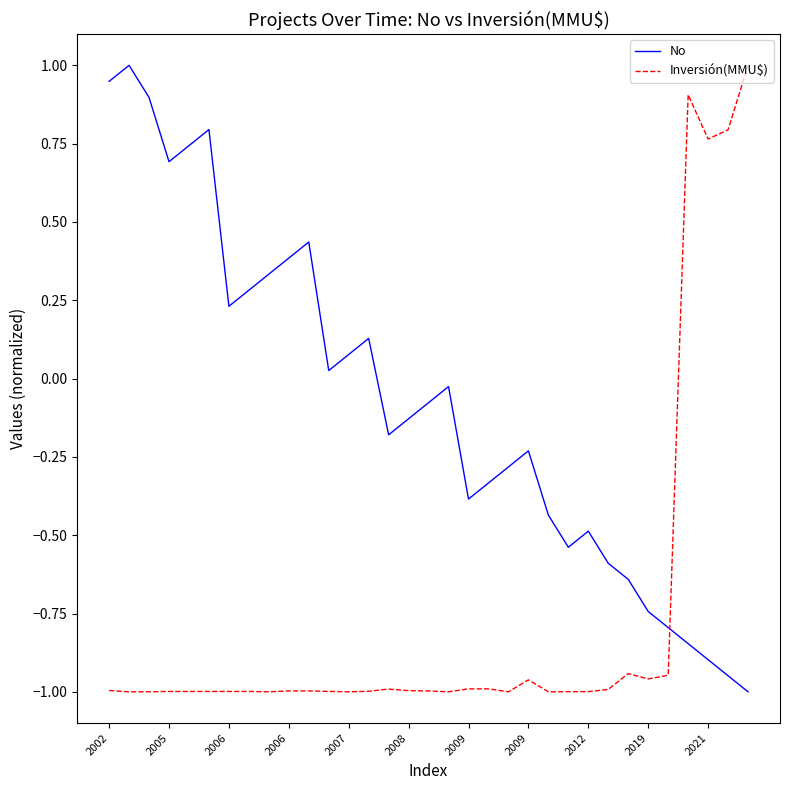

How many values in No are above zero?

14